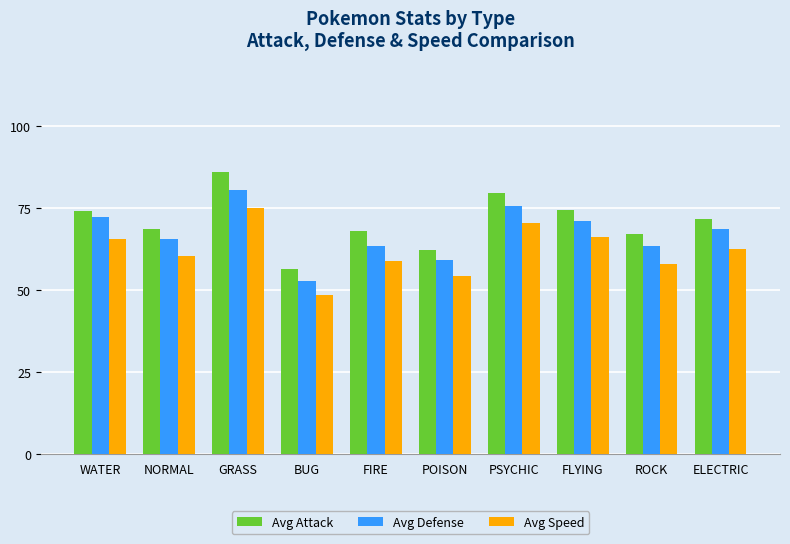

What are all the series names shown in the legend?

Avg Attack, Avg Defense, Avg Speed